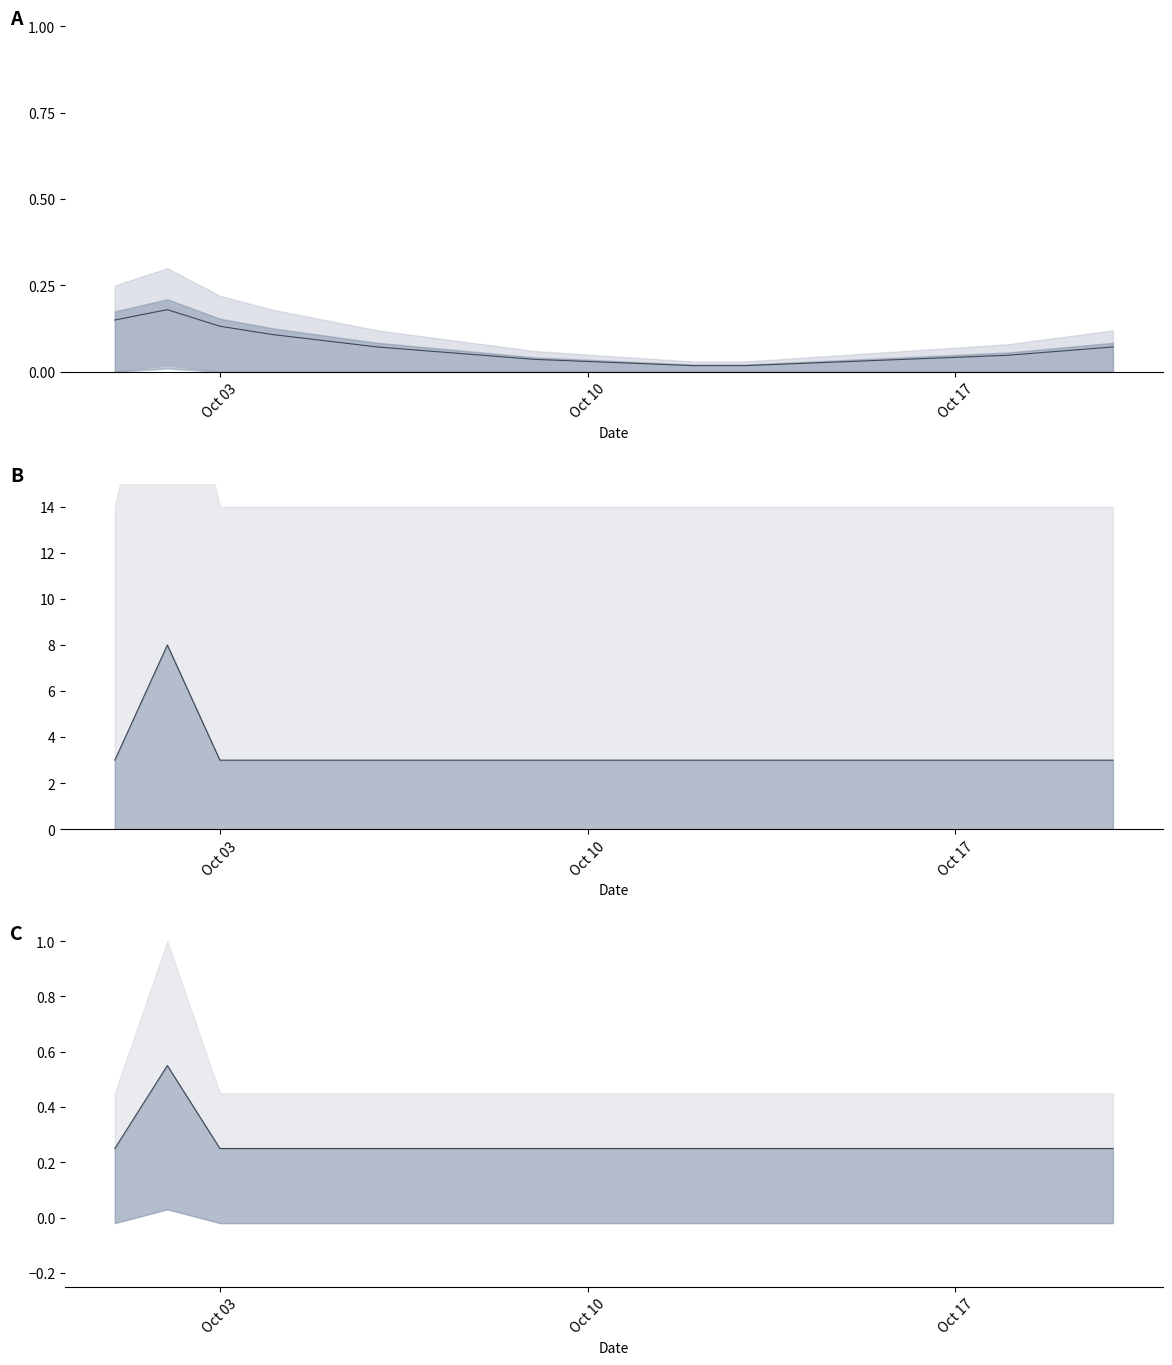

What is the value of the upper point at the 4th from the left?

0.1